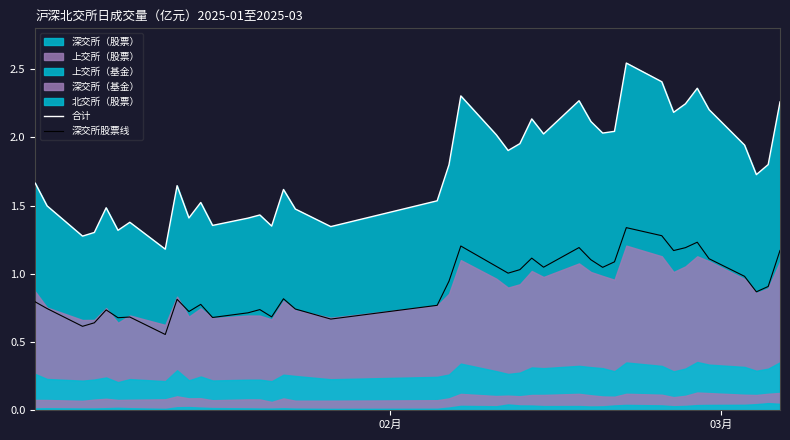

True or false: 深交所股票线 and 合计 cross at least once.

False